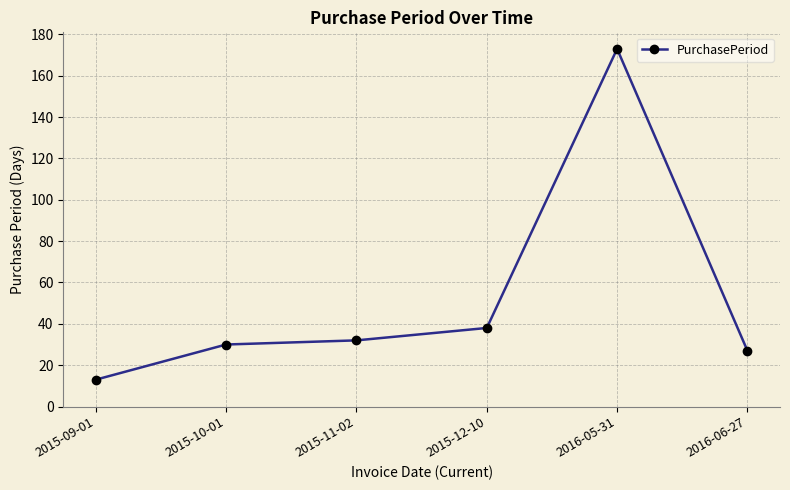

Reading left to right, transcribe all the data shown in this chart.

2015-09-01=13	2015-10-01=30	2015-11-02=32	2015-12-10=38	2016-05-31=173	2016-06-27=27